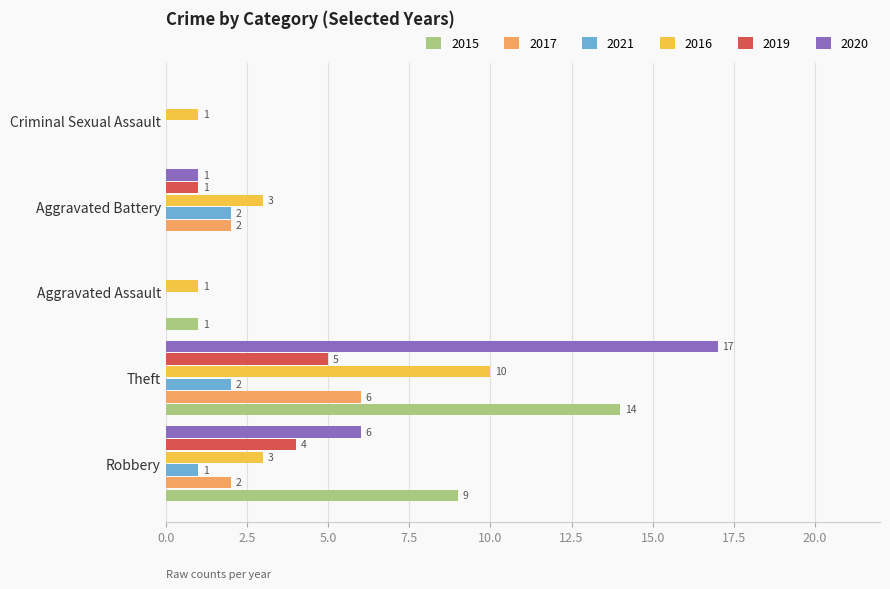

Is it true that 2017 equals 2 at Robbery?

True